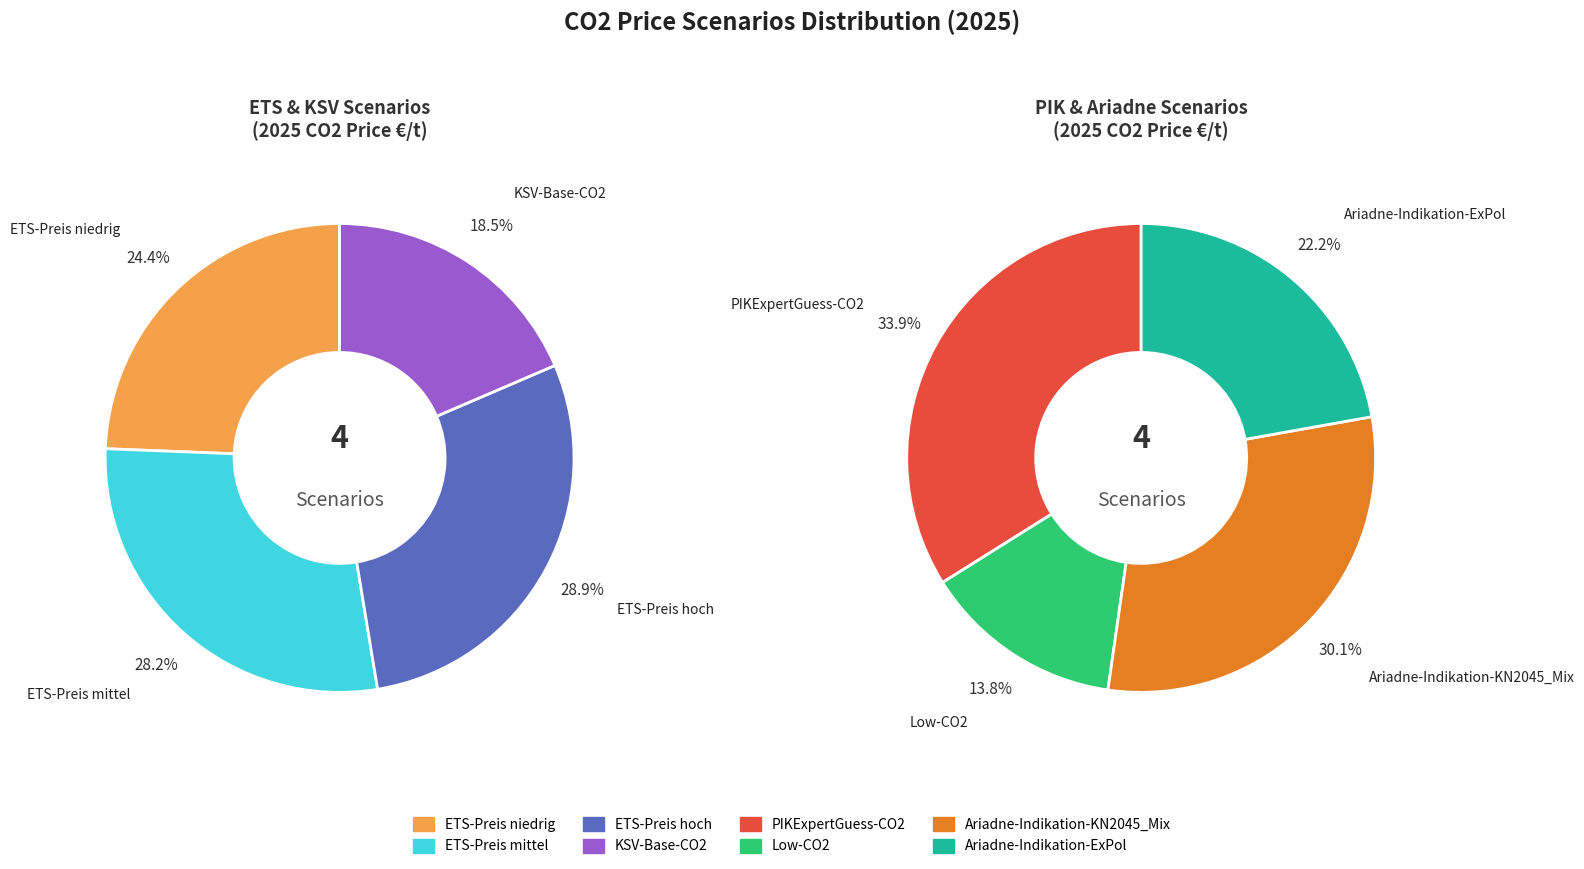

Is there any slice that represents more than half of the pie?

No